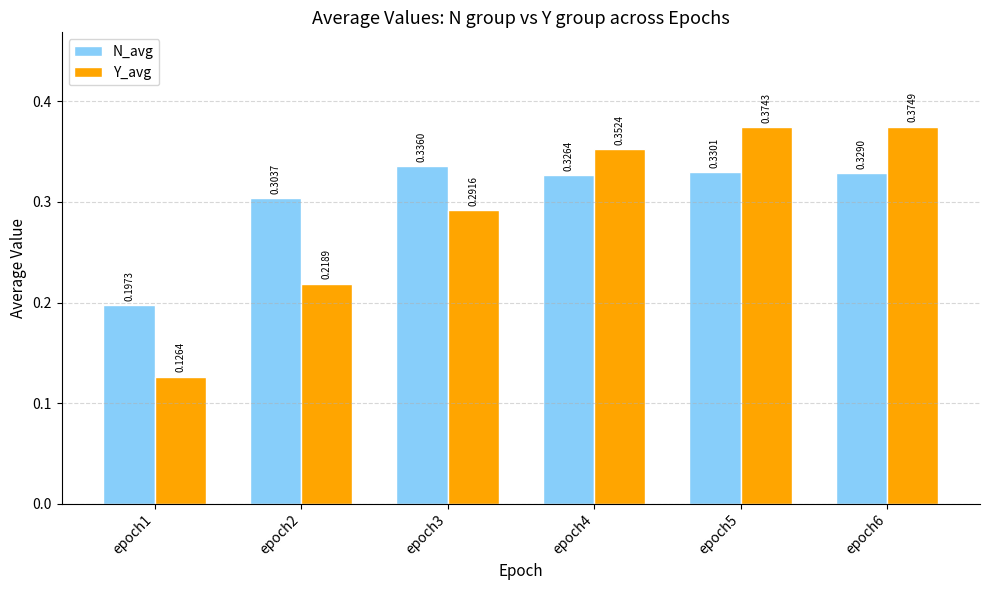

What are all the series names shown in the legend?

N_avg, Y_avg